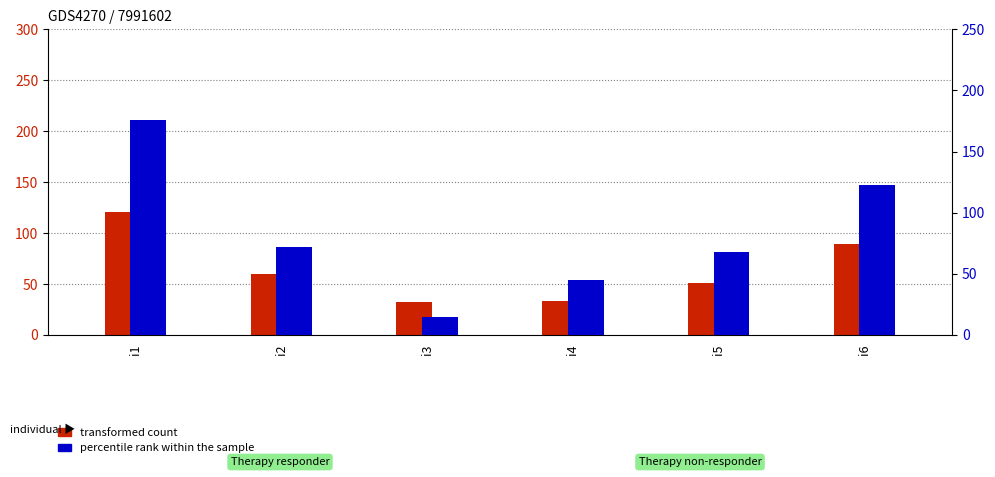

List the series in order of their overall mean, lowest first.

transformed count, percentile rank within the sample